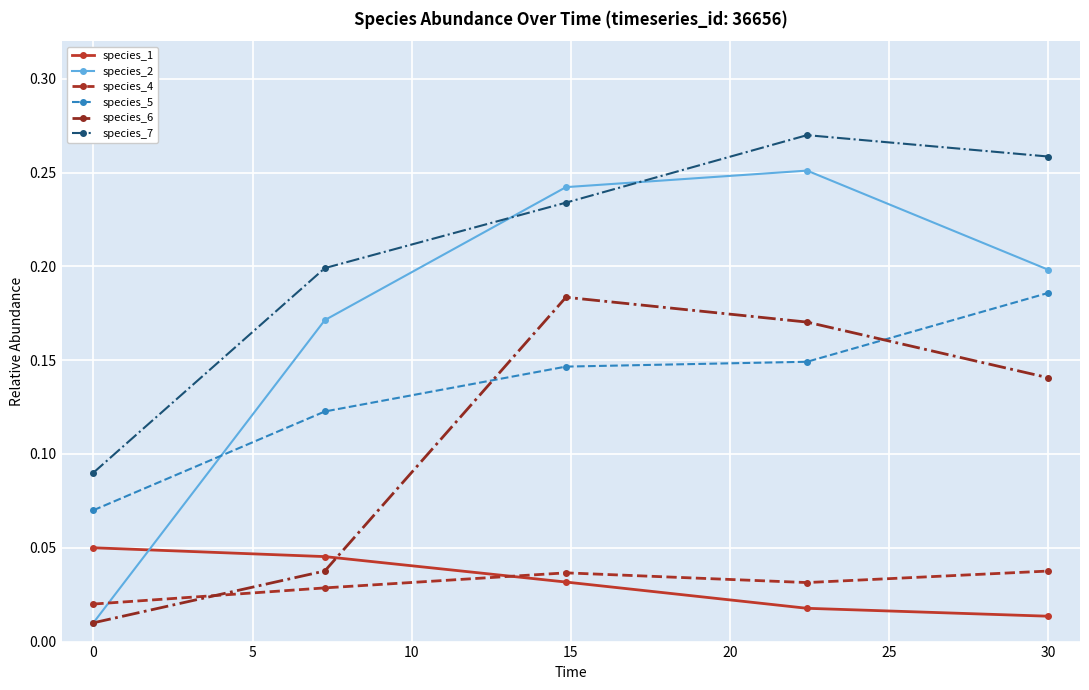

Which series has the largest total across all categories?

species_7